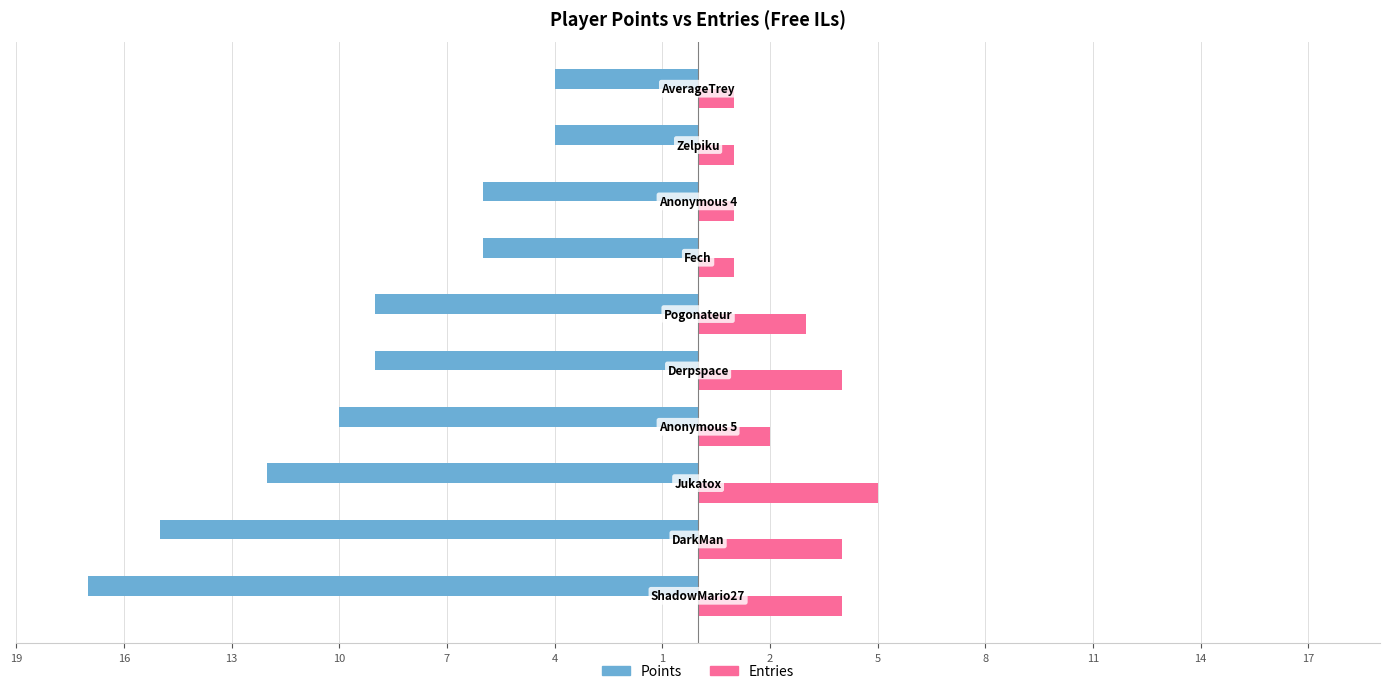

Are the bars grouped side by side (vs. stacked)?

Yes